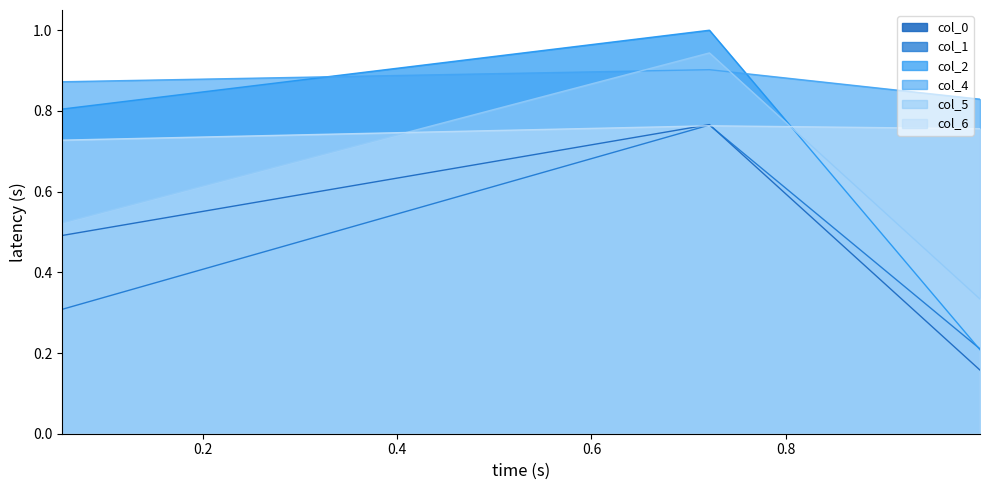

Which series changed the most between 0.7213997760109128 and 0.05487471831951174?

col_1